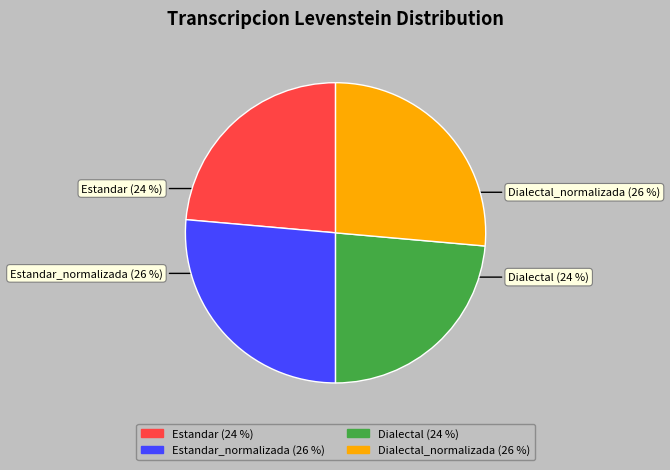

To the nearest percent, what is the average slice percentage?

25%